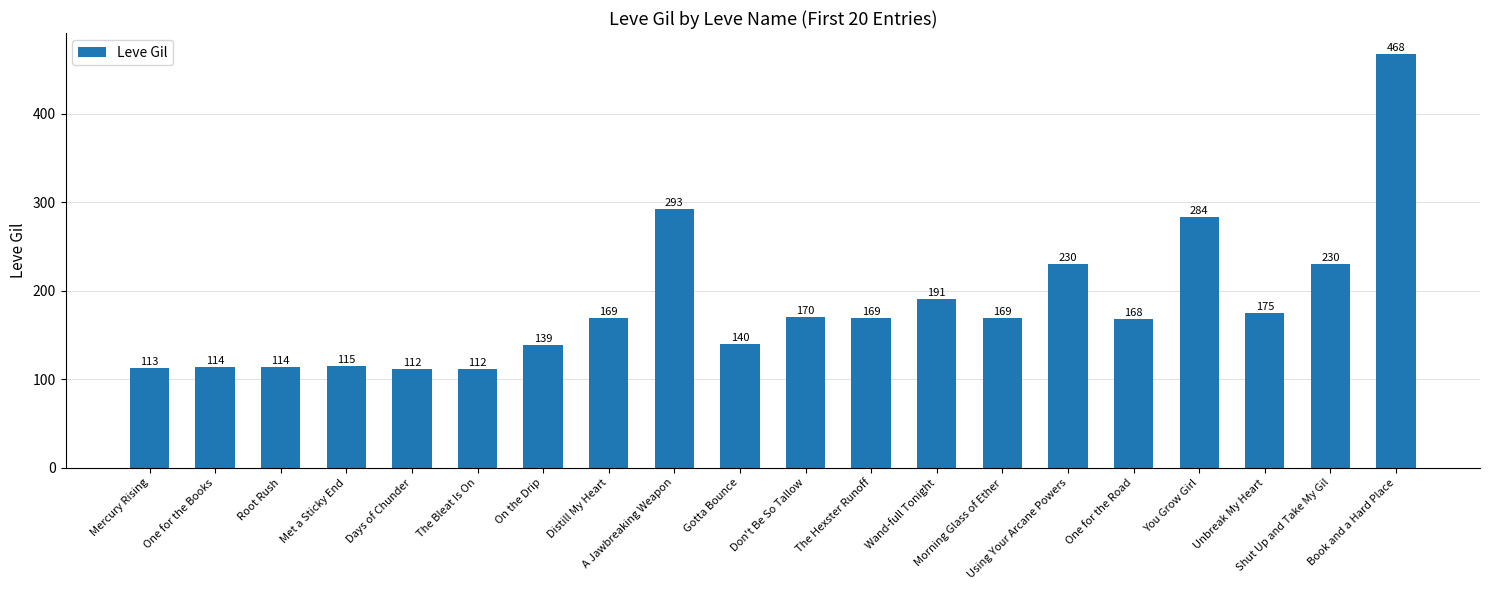

How many data points does each series have?

20